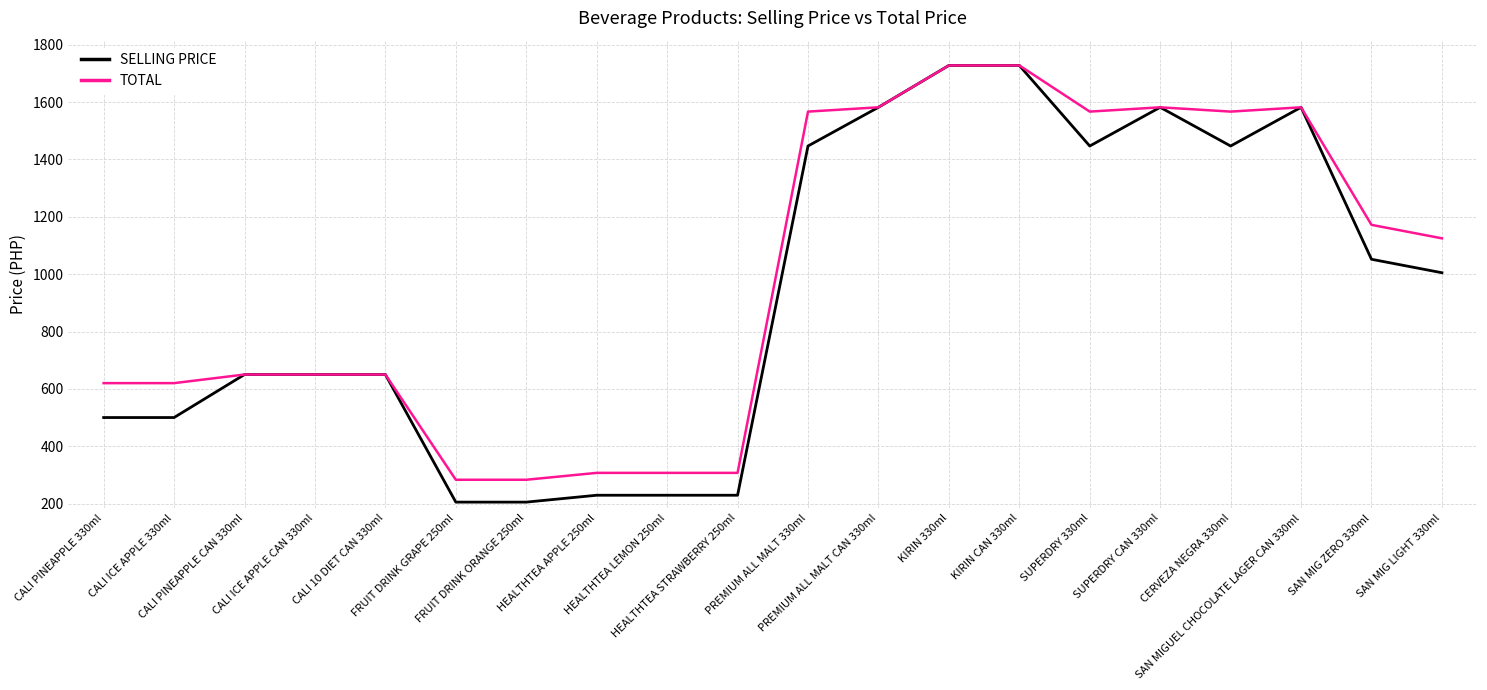

Which series has the largest range (max minus min)?

SELLING PRICE